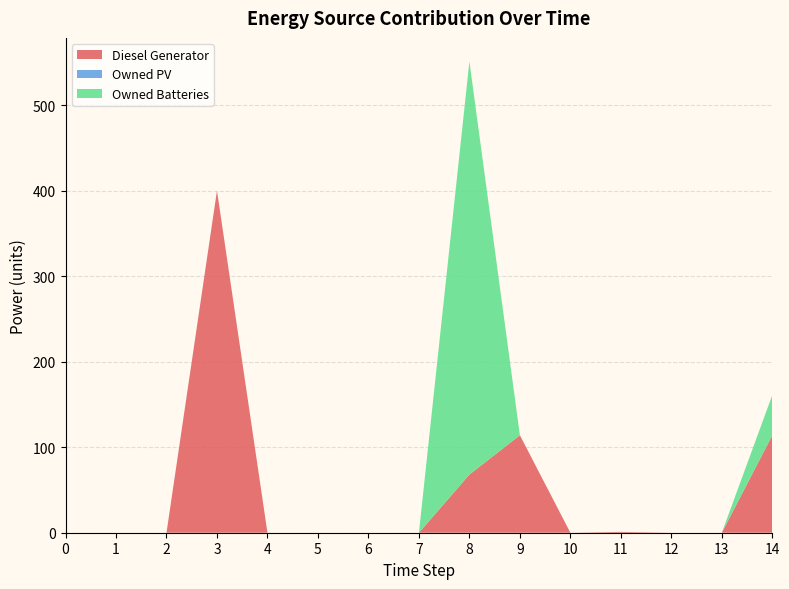

Reading left to right, extract all data points from this chart.

Diesel Generator: 0=0	1=0	2=0	3=400	4=0	5=0	6=0	7=0	8=68	9=114	10=0	11=1	12=0	13=0	14=114
Owned PV: 0=0	1=0	2=0	3=0	4=0	5=0	6=0	7=0	8=0	9=0	10=0	11=0	12=0	13=0	14=0
Owned Batteries: 0=0	1=0	2=0	3=0	4=0	5=0	6=0	7=0	8=483	9=0	10=0	11=0	12=0	13=0	14=47